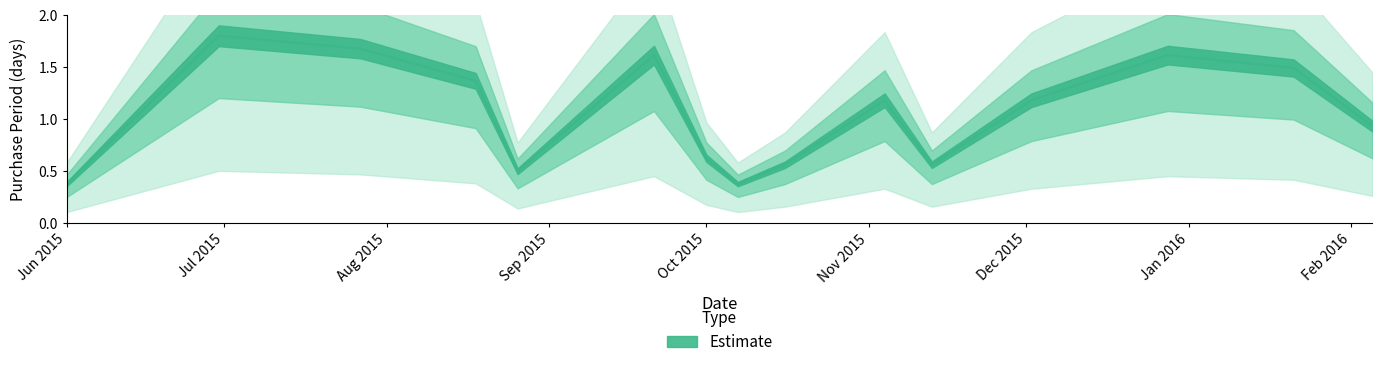

List the labels in order of value, largest first.

2015-06-30, 2015-07-27, 2015-09-21, 2015-12-28, 2016-01-21, 2015-08-18, 2015-11-04, 2015-12-02, 2016-02-05, 2015-10-01, 2015-10-16, 2015-11-13, 2015-08-26, 2015-06-01, 2015-10-07